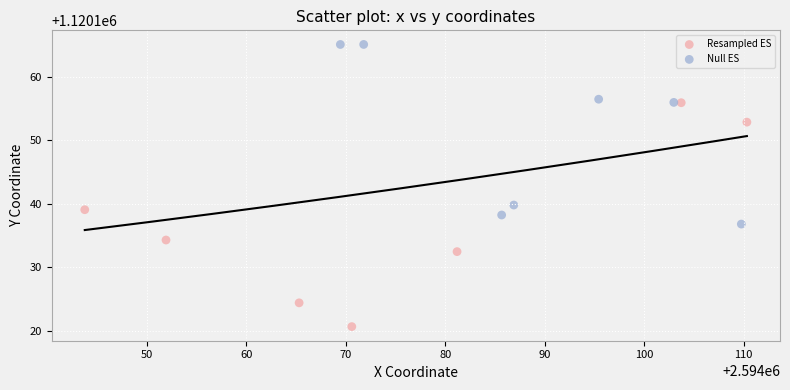

Which series has the widest spread of Y values?

Resampled ES